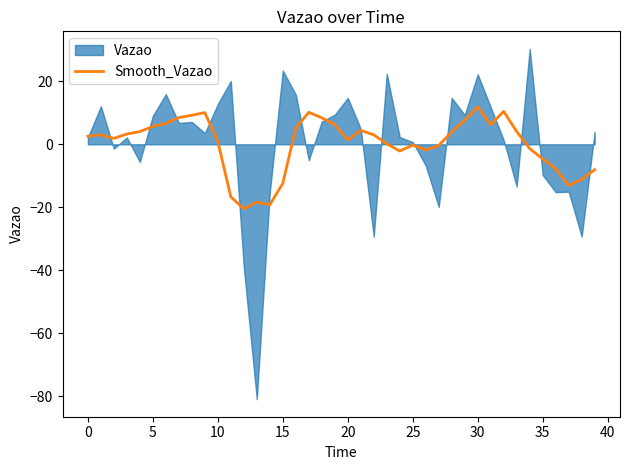

The value of Smooth_Vazao at 35 is -4.6. True or false?

True